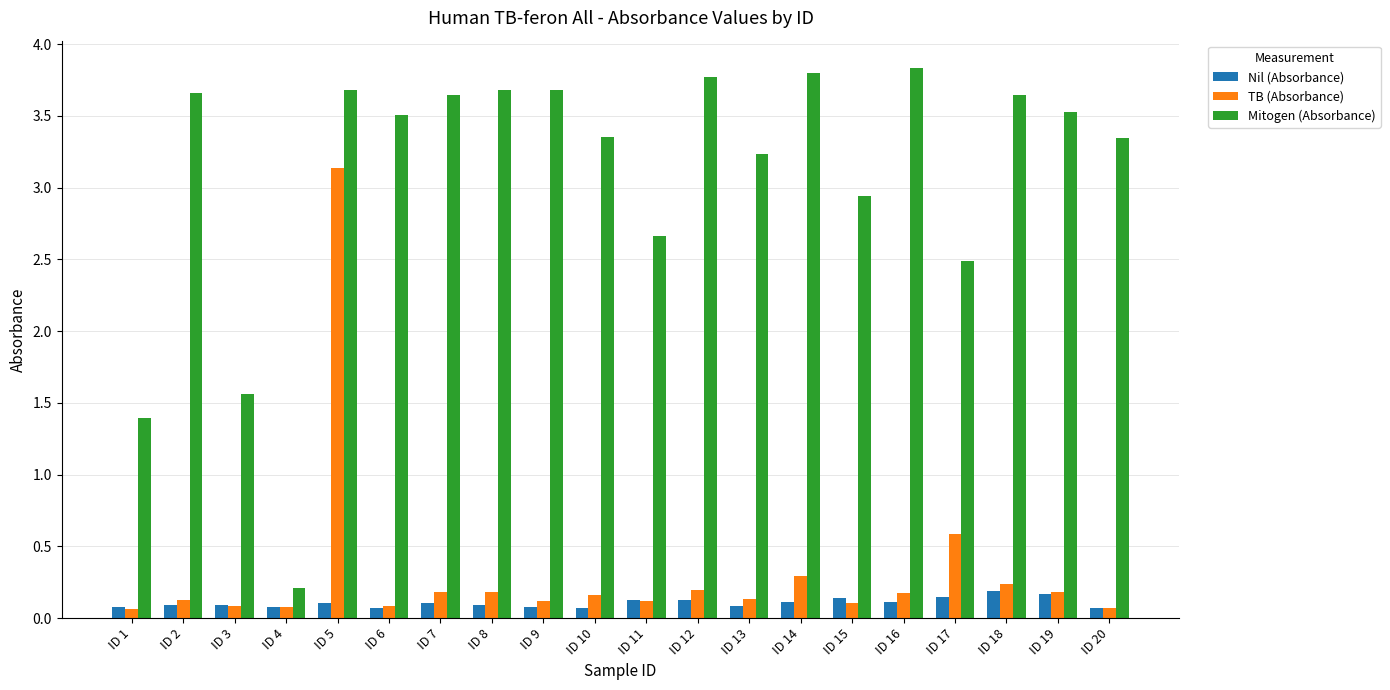

Which series has the largest total across all categories?

Mitogen (Absorbance)